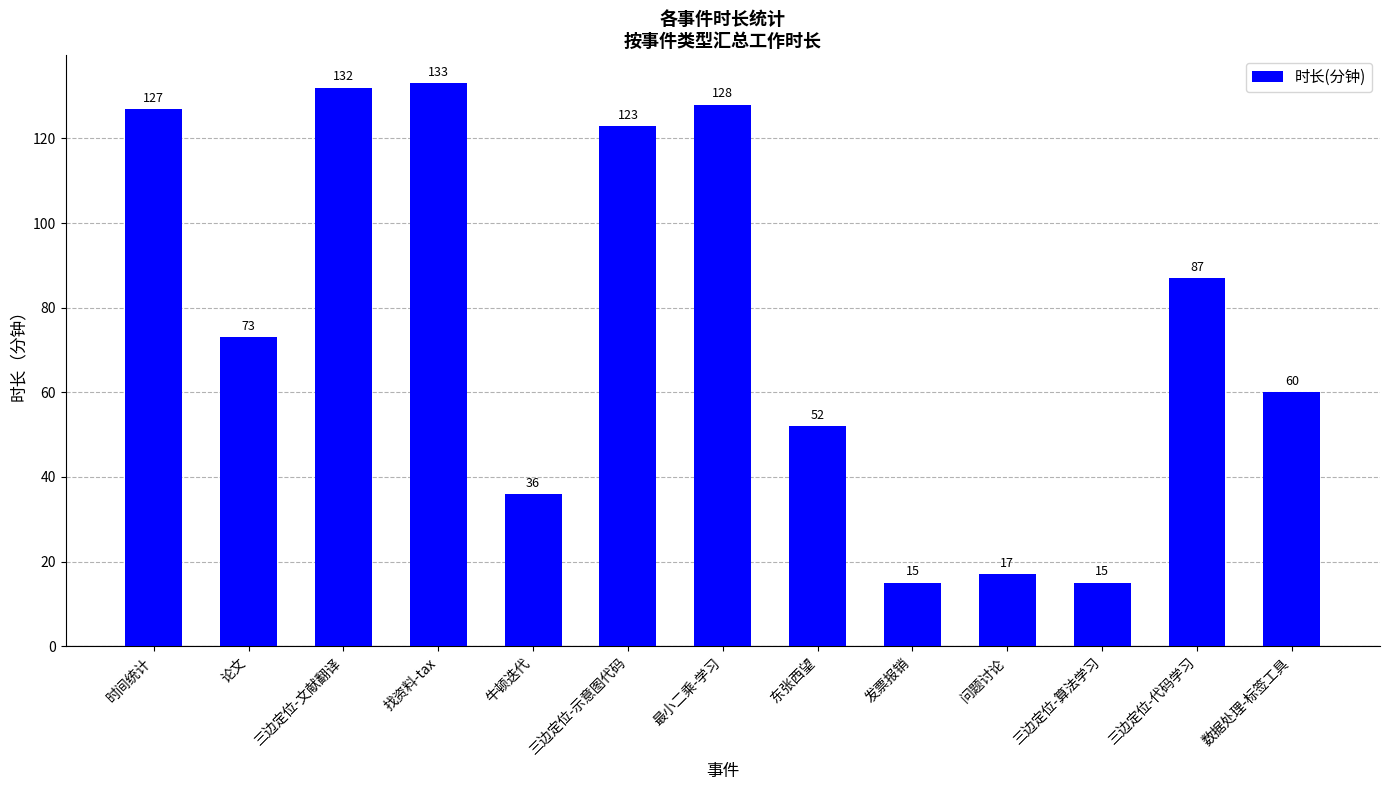

Reading left to right, list all the values displayed in this chart.

127	73	132	133	36	123	128	52	15	17	15	87	60